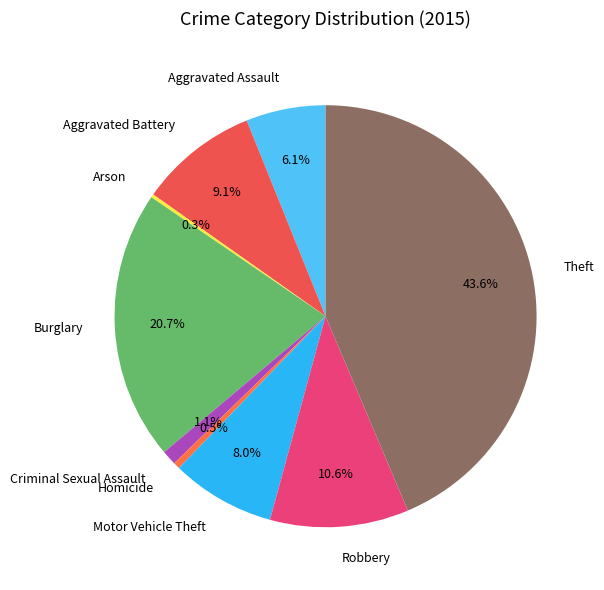

Do Aggravated Battery and Theft together represent more than half of the pie?

Yes